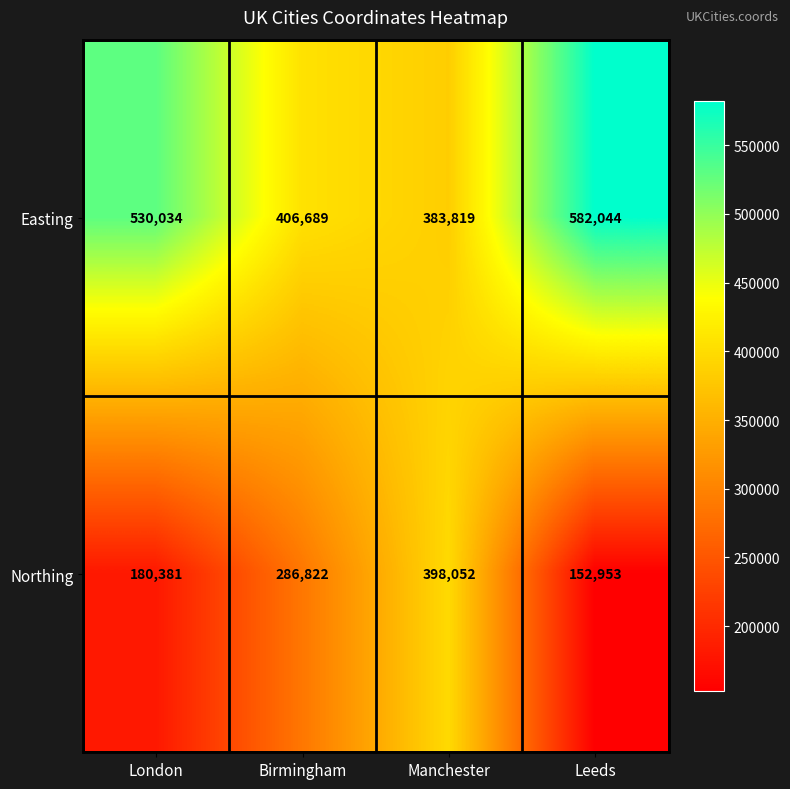

At Leeds, list the series in order from largest to smallest.

Easting, Northing